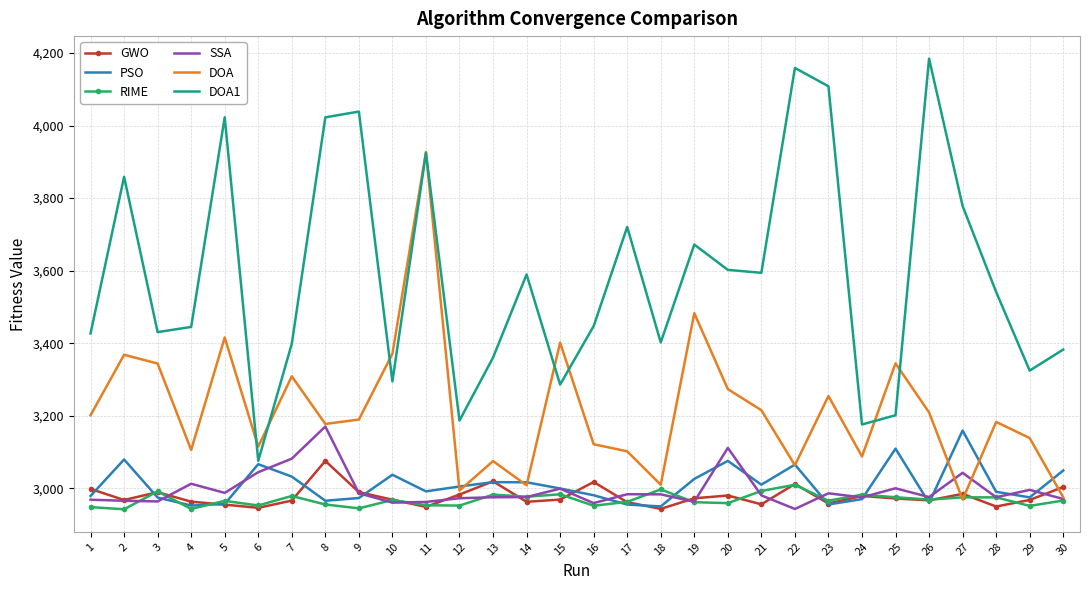

What is the smallest value displayed?

2942.3